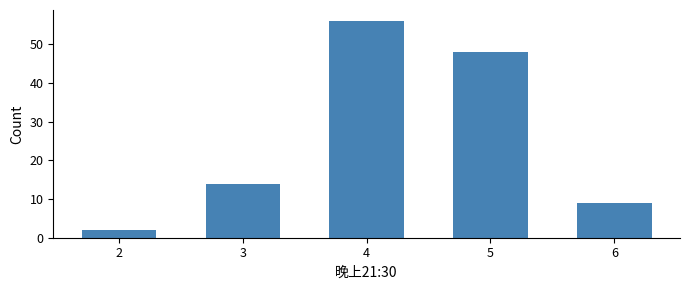

Reading left to right, list all the values displayed in this chart.

2=2	3=14	4=56	5=48	6=9